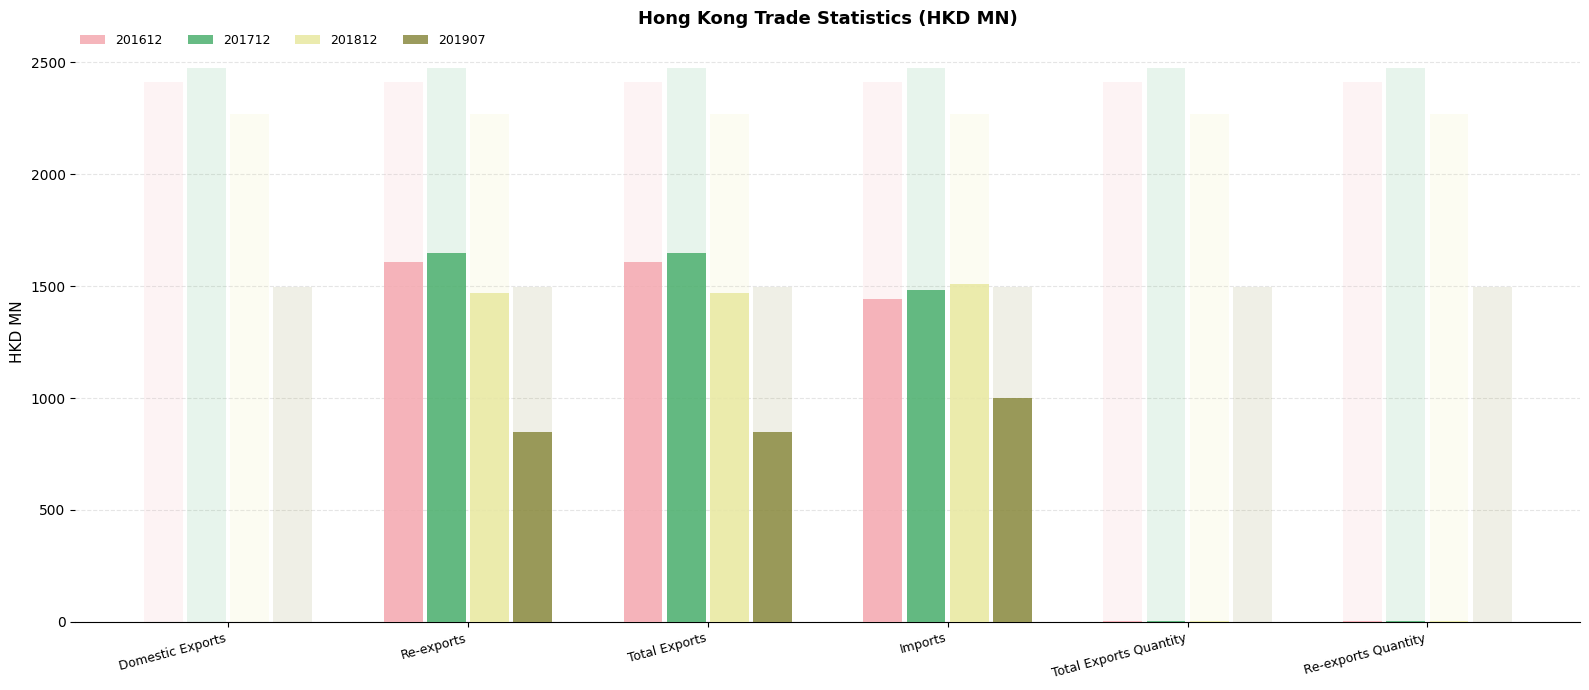

At which category is the sum across all series the highest?

Total Exports